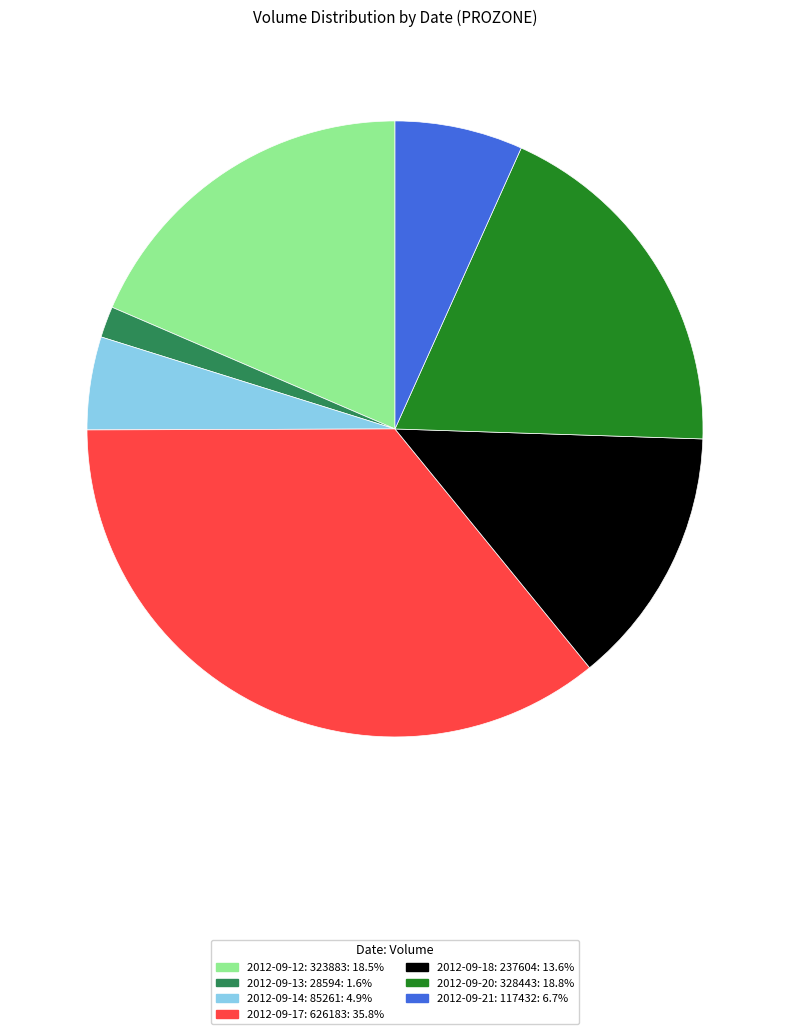

What is the smallest slice in the pie chart?

2012-09-13: 28594